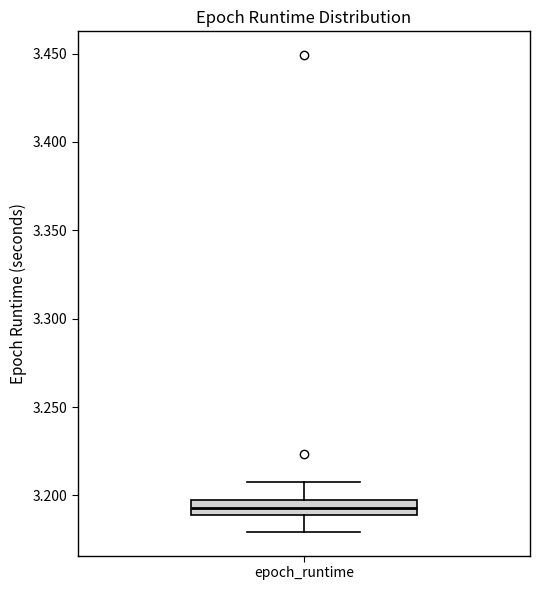

Read this box plot against the y-axis: the position of the median line, the range covered by the box, and the ends of both whiskers. The values are not printed on the chart, so give them approximately, as read against the axis.

median 3.195 (inside the box), box 3.190 to 3.195, whiskers 3.180 to 3.205